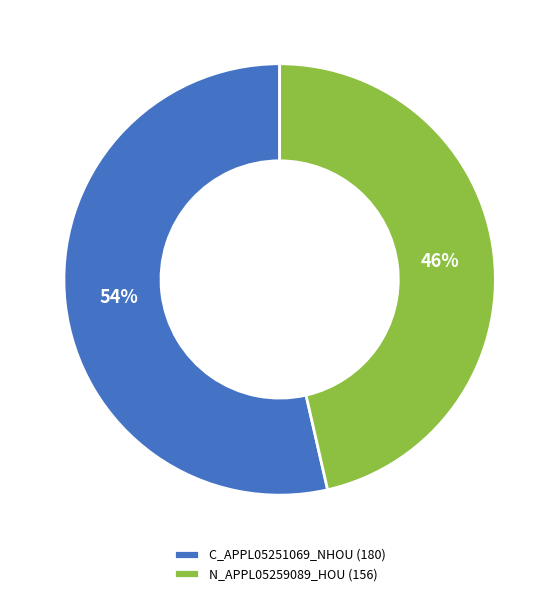

What is the ratio of the value at C_APPL05251069_NHOU to the value at N_APPL05259089_HOU?

1.2